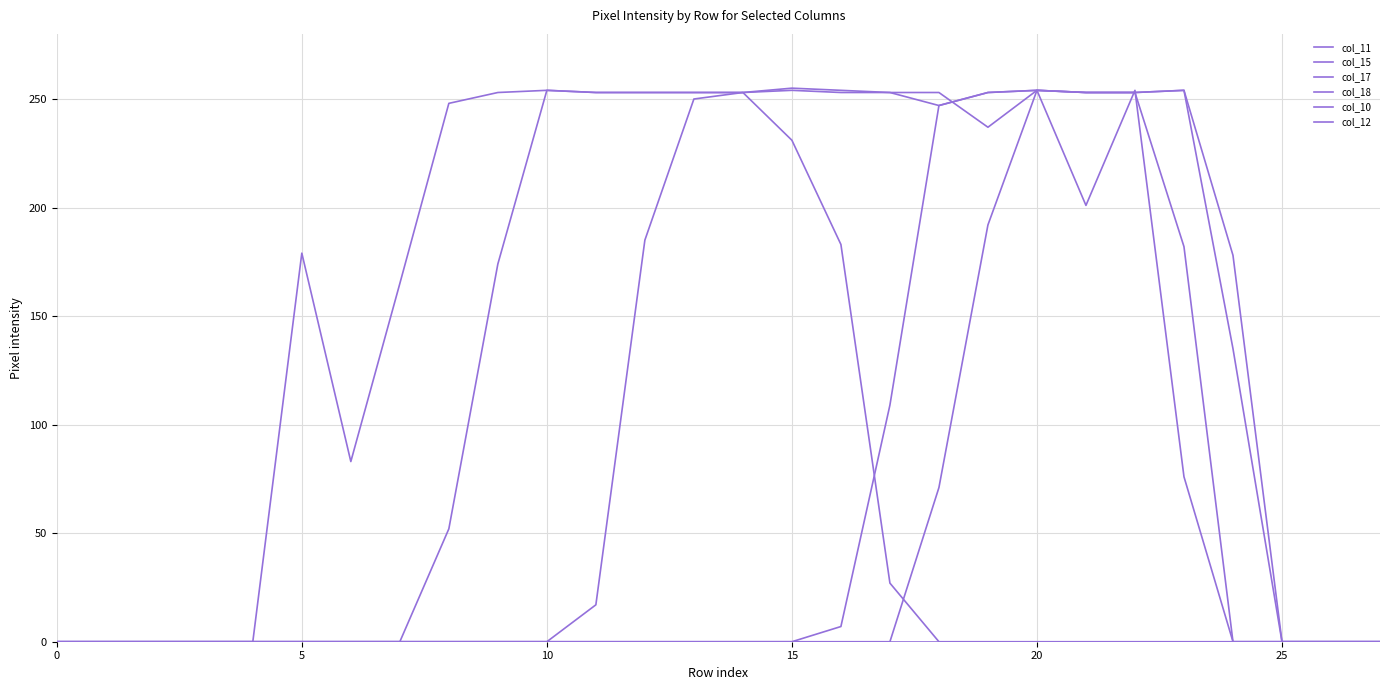

What is the label of the 6th point from the right?

22